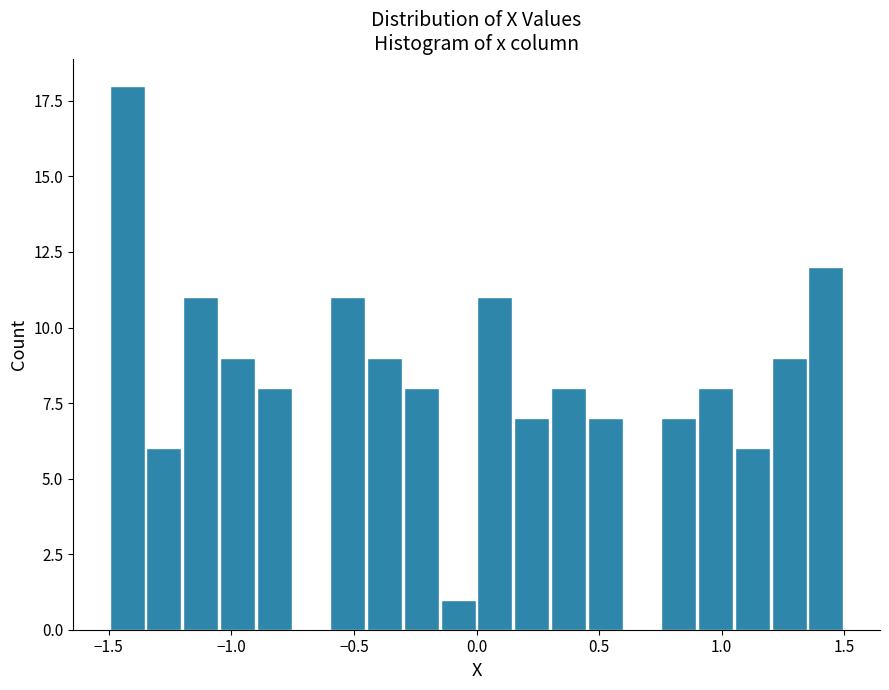

Read against the x-axis, roughly where is the centre of the tallest bar?

-1.40